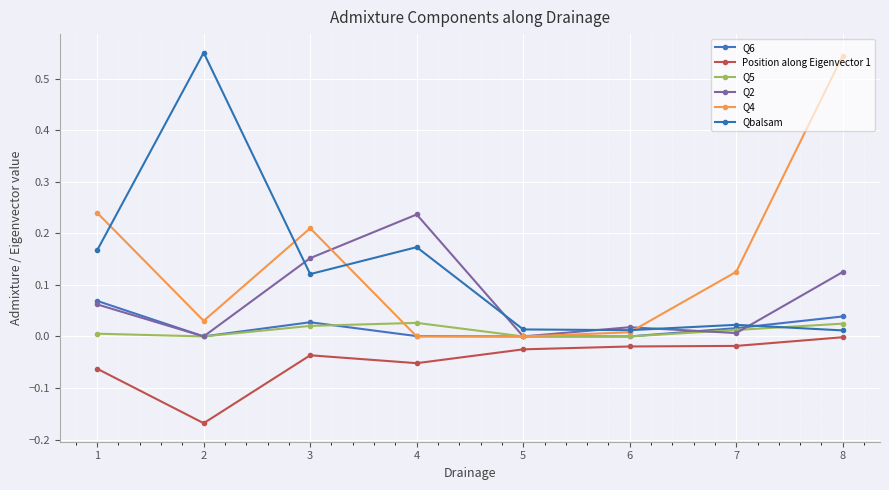

At how many categories does at least one series exceed 0?

8